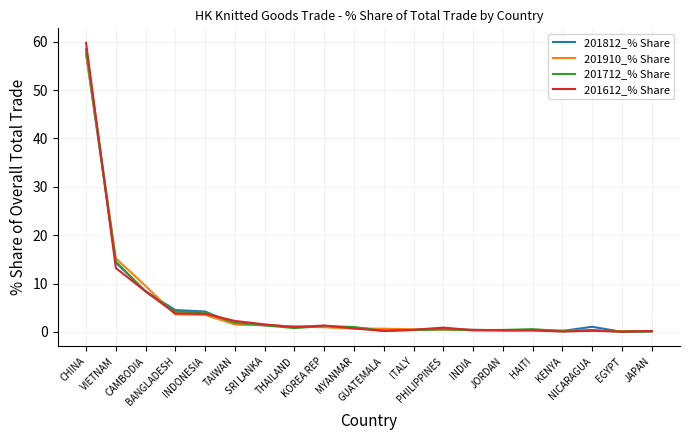

At which label does 201812_% Share first exceed 1?

CHINA